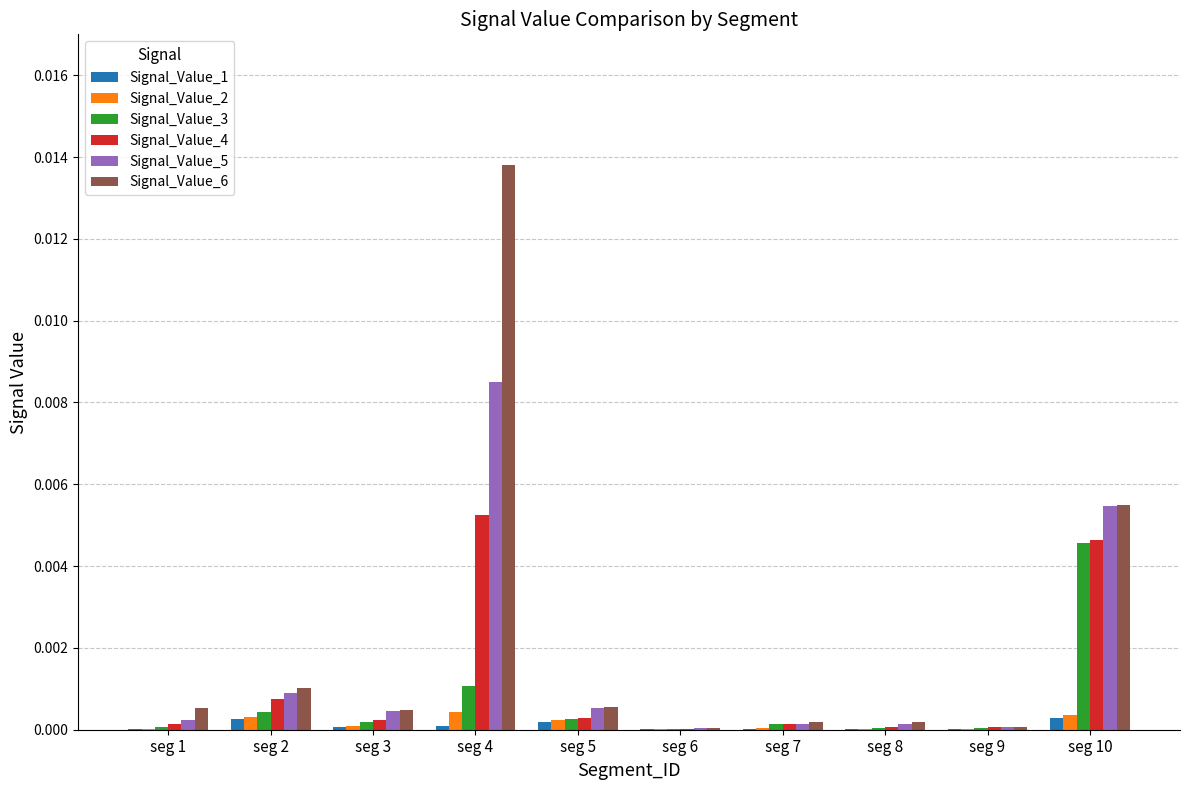

Which series has the largest total across all categories?

Signal_Value_6